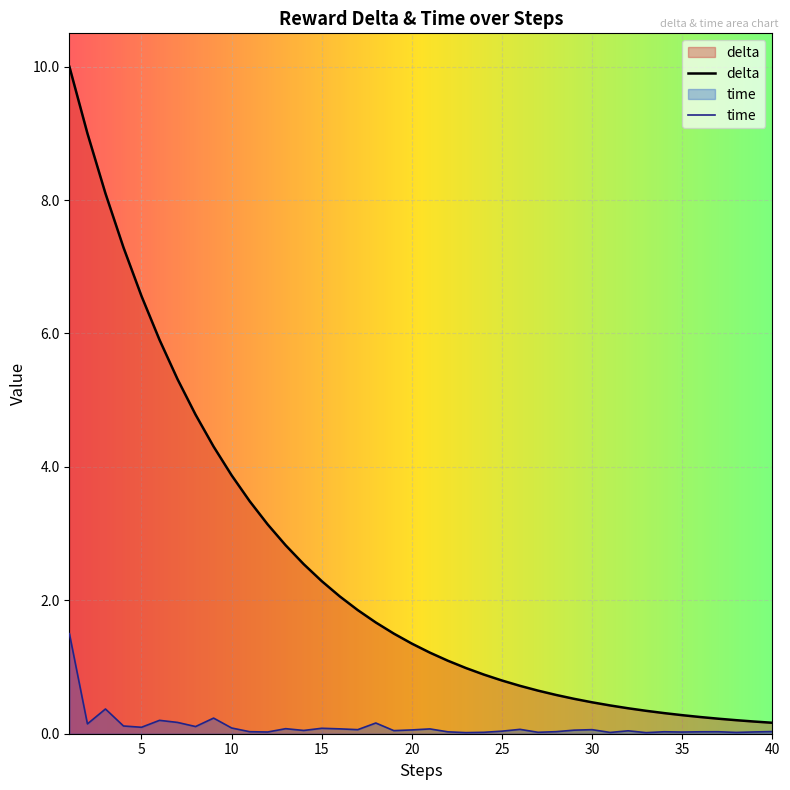

What is the sum of all time values?

4.4